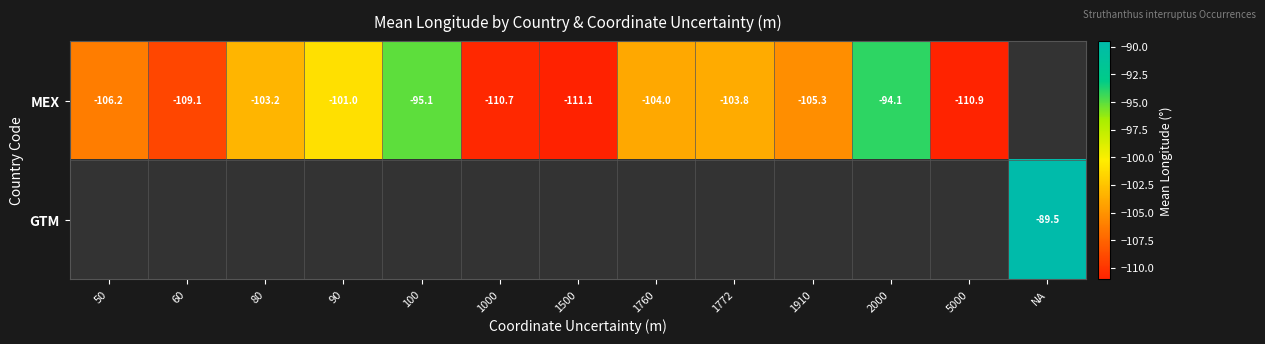

True or false: MEX has a value of -179.1 at 80.

False